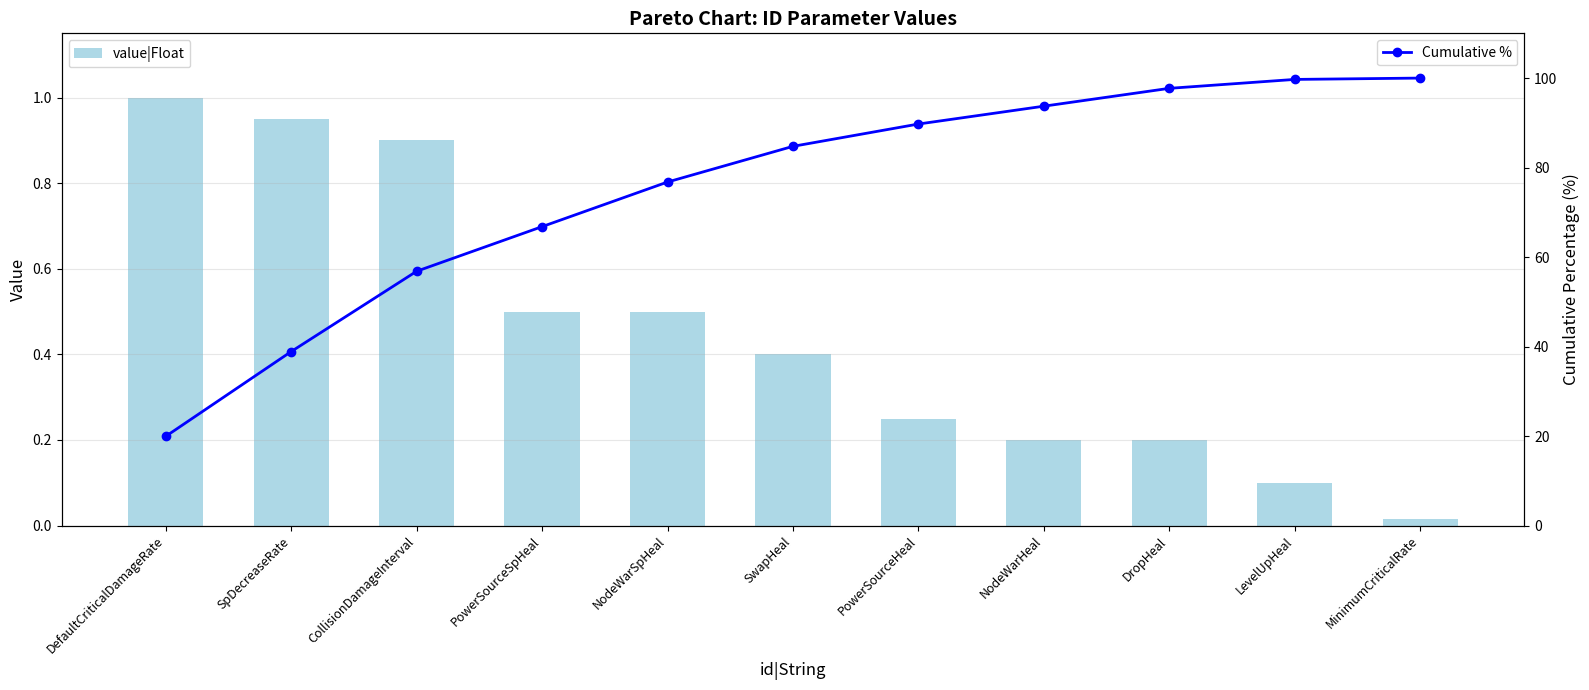

What is the label of the 4th bar from the left?

PowerSourceSpHeal